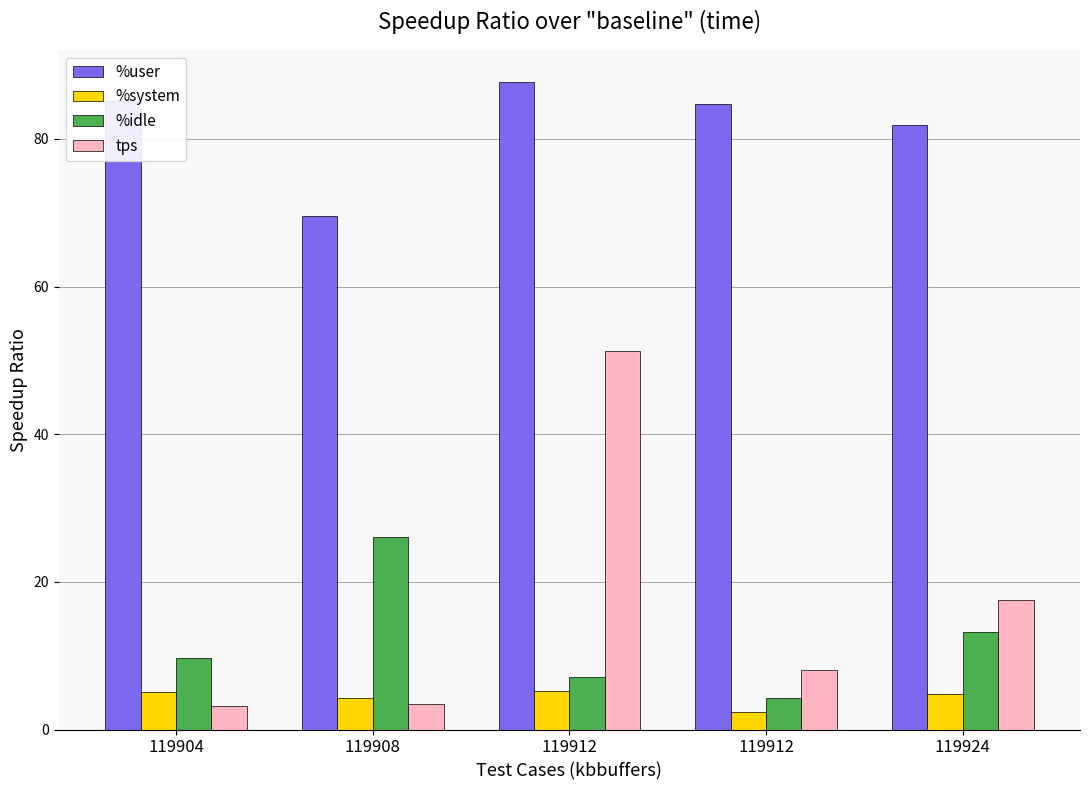

Are the bars grouped side by side (vs. stacked)?

Yes